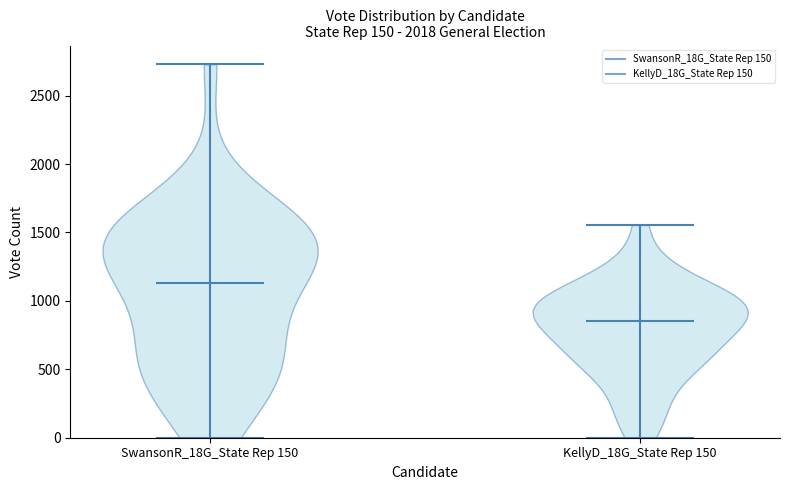

Reading left to right, read every violin against the y-axis: where its median line is, and the lowest and highest points it reaches. The values are not printed on the chart, so give them approximately, as read against the axis.

SwansonR_18G_State Rep 150: median line 1150, lowest point 0, highest point 2750
KellyD_18G_State Rep 150: median line 850, lowest point 0, highest point 1550